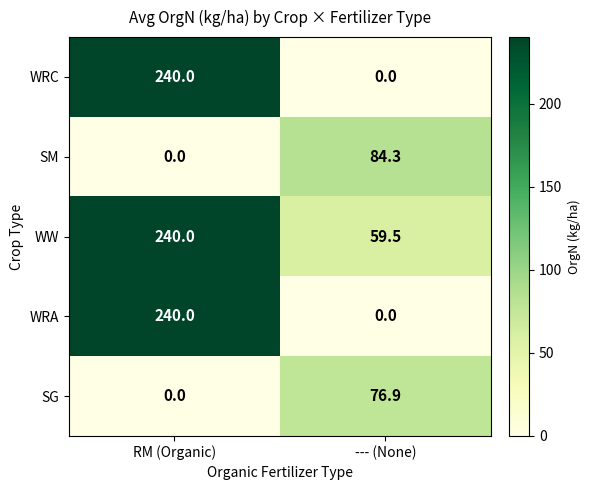

Reading left to right, list all the values displayed in this chart.

WRC: RM (Organic)=240.0	--- (None)=0.0
SM: RM (Organic)=0.0	--- (None)=84.3
WW: RM (Organic)=240.0	--- (None)=59.5
WRA: RM (Organic)=240.0	--- (None)=0.0
SG: RM (Organic)=0.0	--- (None)=76.9